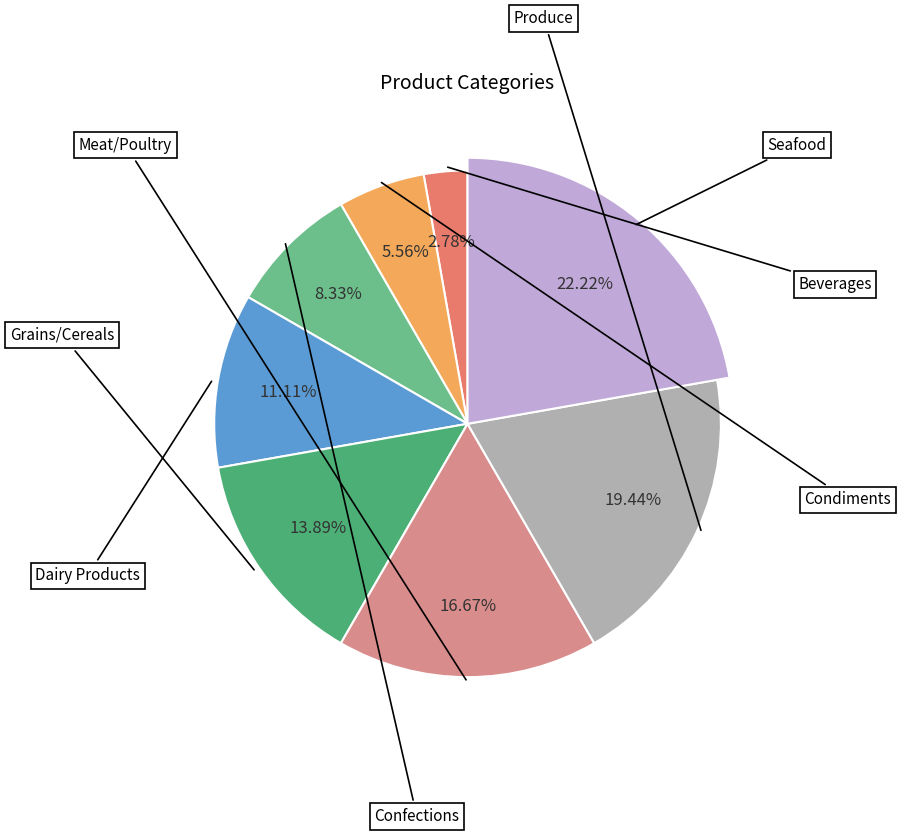

To the nearest percent, what is the average slice percentage?

12%